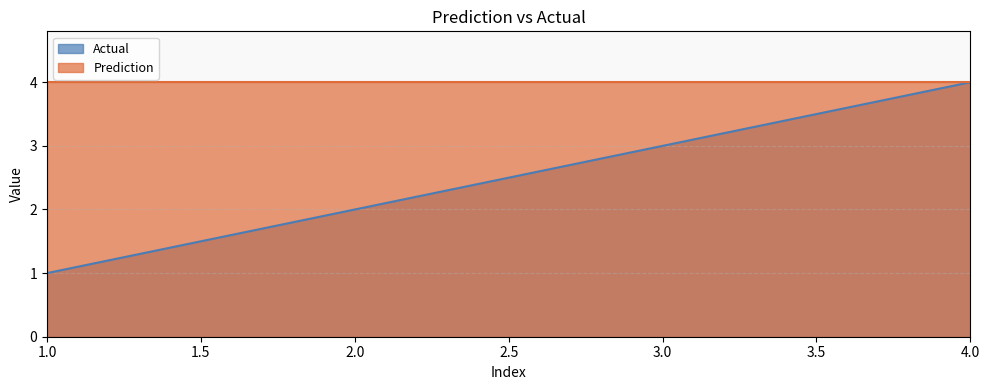

Rank the categories by value from lowest to highest.

1, 2, 3, 4